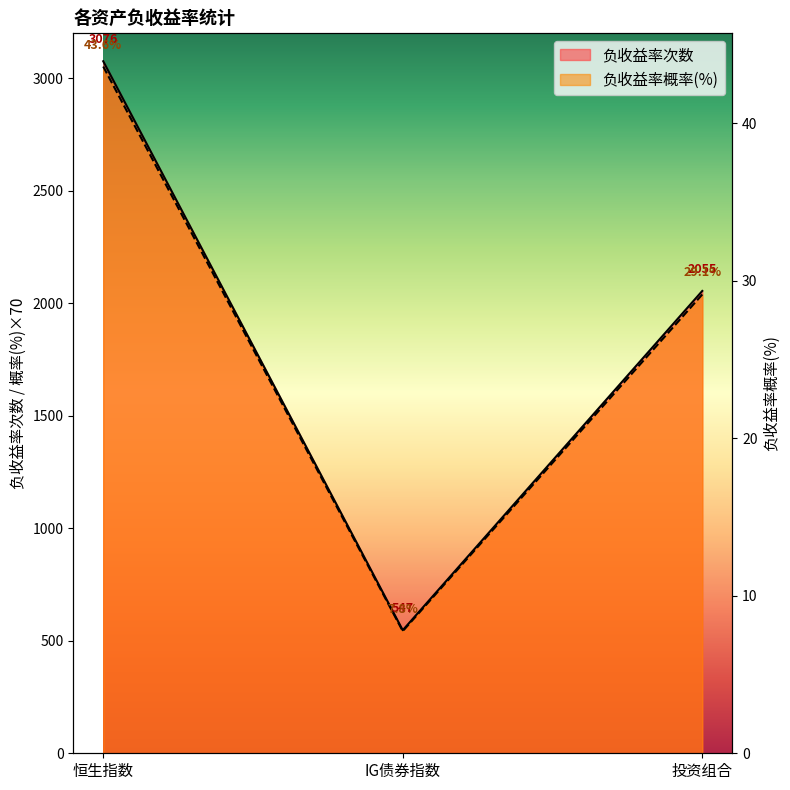

What is the difference between the 负收益率概率(%) values at 投资组合 and IG债券指数?

1496.5